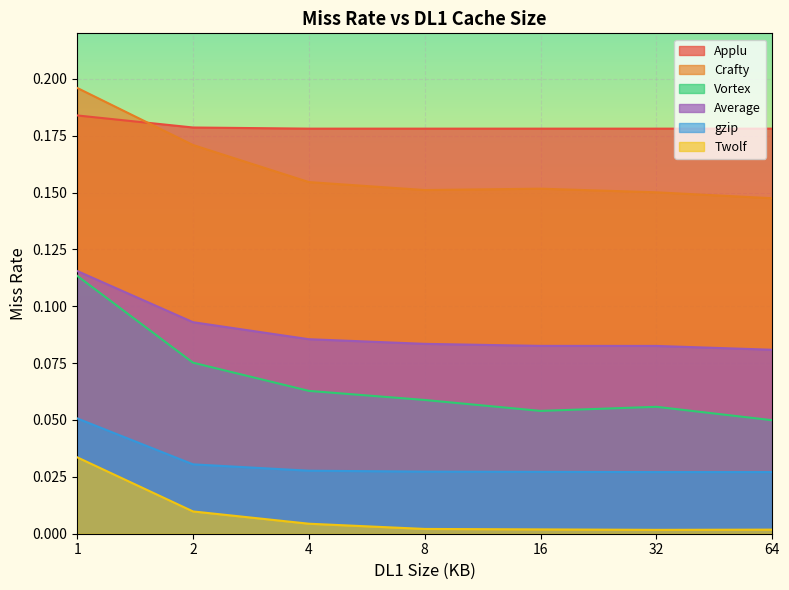

True or false: Vortex and Applu intersect in this chart.

False